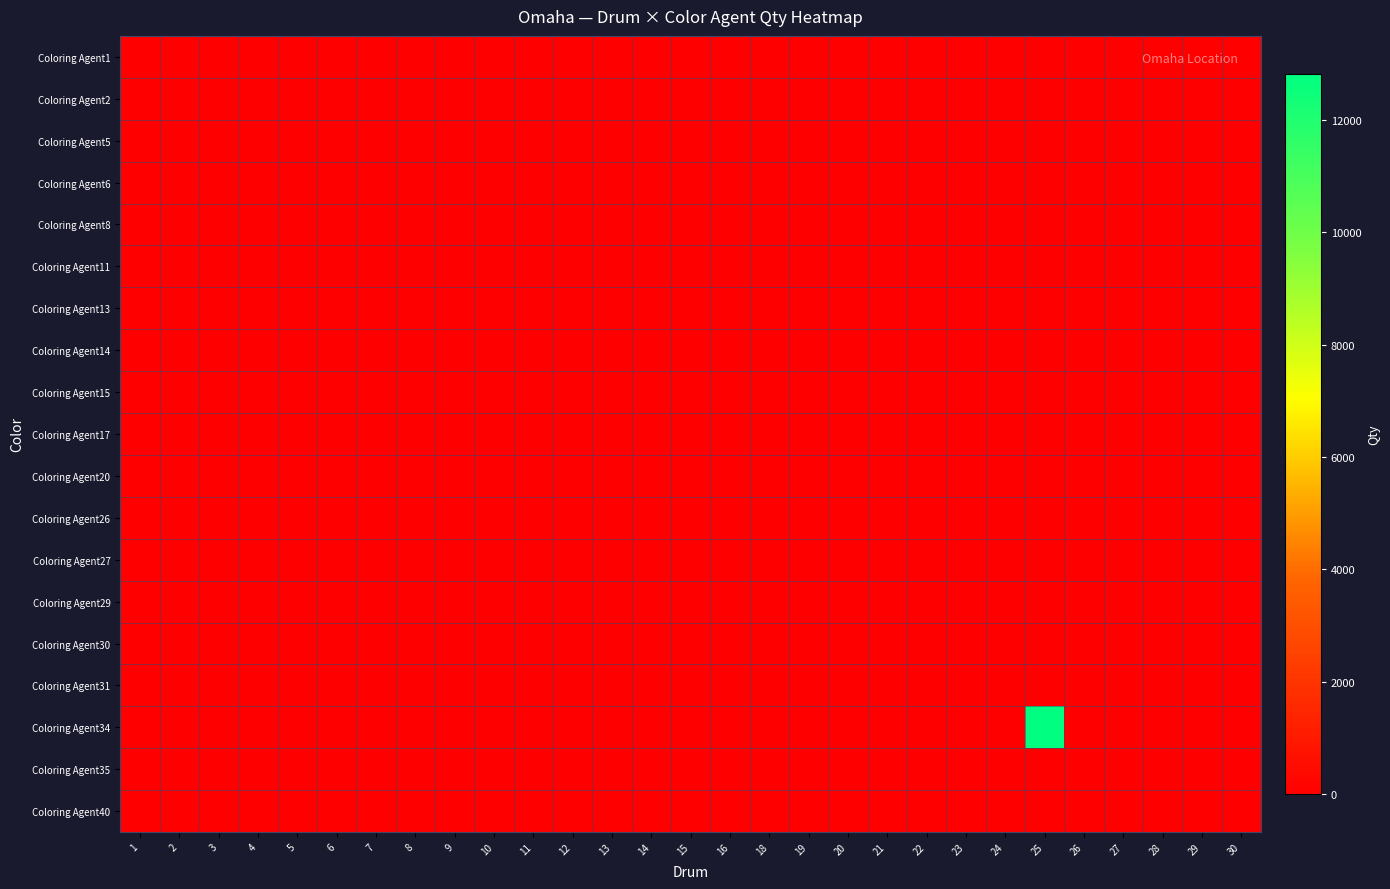

Reading left to right, what are all the values shown in this chart?

Coloring Agent1: 1=0.0	2=0.0	3=0.0	4=0.0	5=0.0	6=0.0	7=0.0	8=0.0	9=0.0	10=0.0	11=0.0	12=0.0	13=0.0	14=0.0	15=0.0	16=0.0	18=0.0	19=0.0	20=0.0	21=0.0	22=0.0	23=0.0	24=0.0	25=0.0	26=0.0	27=0.0	28=0.0	29=0.0	30=0.0
Coloring Agent2: 1=0.0	2=0.0	3=0.0	4=0.0	5=0.0	6=0.0	7=0.0	8=0.0	9=0.0	10=0.0	11=0.0	12=0.0	13=0.0	14=0.0	15=0.0	16=0.0	18=0.0	19=0.0	20=0.0	21=0.0	22=0.0	23=0.0	24=0.0	25=0.0	26=0.0	27=0.0	28=0.0	29=0.0	30=0.0
Coloring Agent5: 1=0.0	2=0.0	3=0.0	4=0.0	5=0.0	6=0.0	7=0.0	8=0.0	9=0.0	10=0.0	11=0.0	12=0.0	13=0.0	14=0.0	15=0.0	16=0.0	18=0.0	19=0.0	20=0.0	21=0.0	22=0.0	23=0.0	24=0.0	25=0.0	26=0.0	27=0.0	28=0.0	29=0.0	30=0.0
Coloring Agent6: 1=0.0	2=0.0	3=0.0	4=0.0	5=0.0	6=0.0	7=0.0	8=0.0	9=0.0	10=0.0	11=0.0	12=0.0	13=0.0	14=0.0	15=0.0	16=0.0	18=0.0	19=0.0	20=0.0	21=0.0	22=0.0	23=0.0	24=0.0	25=0.0	26=0.0	27=0.0	28=0.0	29=0.0	30=0.0
Coloring Agent8: 1=0.0	2=0.0	3=0.0	4=0.0	5=0.0	6=0.0	7=0.0	8=0.0	9=0.0	10=0.0	11=0.0	12=0.0	13=0.0	14=0.0	15=0.0	16=0.0	18=0.0	19=0.0	20=0.0	21=0.0	22=0.0	23=0.0	24=0.0	25=0.0	26=0.0	27=0.0	28=0.0	29=0.0	30=0.0
Coloring Agent11: 1=0.0	2=0.0	3=0.0	4=0.0	5=0.0	6=0.0	7=0.0	8=0.0	9=0.0	10=0.0	11=0.0	12=0.0	13=0.0	14=0.0	15=0.0	16=0.0	18=0.0	19=0.0	20=0.0	21=0.0	22=0.0	23=0.0	24=0.0	25=0.0	26=0.0	27=0.0	28=0.0	29=0.0	30=0.0
Coloring Agent13: 1=0.0	2=0.0	3=0.0	4=0.0	5=0.0	6=0.0	7=0.0	8=0.0	9=0.0	10=0.0	11=0.0	12=0.0	13=0.0	14=0.0	15=0.0	16=0.0	18=0.0	19=0.0	20=0.0	21=0.0	22=0.0	23=0.0	24=0.0	25=0.0	26=0.0	27=0.0	28=0.0	29=0.0	30=0.0
Coloring Agent14: 1=0.0	2=0.0	3=0.0	4=0.0	5=0.0	6=0.0	7=0.0	8=0.0	9=0.0	10=0.0	11=0.0	12=0.0	13=0.0	14=0.0	15=0.0	16=0.0	18=0.0	19=0.0	20=0.0	21=0.0	22=0.0	23=0.0	24=0.0	25=0.0	26=0.0	27=0.0	28=0.0	29=0.0	30=0.0
Coloring Agent15: 1=0.0	2=0.0	3=0.0	4=0.0	5=0.0	6=0.0	7=0.0	8=0.0	9=0.0	10=0.0	11=0.0	12=0.0	13=0.0	14=0.0	15=0.0	16=0.0	18=0.0	19=0.0	20=0.0	21=0.0	22=0.0	23=0.0	24=0.0	25=0.0	26=0.0	27=0.0	28=0.0	29=0.0	30=0.0
Coloring Agent17: 1=0.0	2=0.0	3=0.0	4=0.0	5=0.0	6=0.0	7=0.0	8=0.0	9=0.0	10=0.0	11=0.0	12=0.0	13=0.0	14=0.0	15=0.0	16=0.0	18=0.0	19=0.0	20=0.0	21=0.0	22=0.0	23=0.0	24=0.0	25=0.0	26=0.0	27=0.0	28=0.0	29=0.0	30=0.0
Coloring Agent20: 1=0.0	2=0.0	3=0.0	4=0.0	5=0.0	6=0.0	7=0.0	8=0.0	9=0.0	10=0.0	11=0.0	12=0.0	13=0.0	14=0.0	15=0.0	16=0.0	18=0.0	19=0.0	20=0.0	21=0.0	22=0.0	23=0.0	24=0.0	25=0.0	26=0.0	27=0.0	28=0.0	29=0.0	30=0.0
Coloring Agent26: 1=0.0	2=0.0	3=0.0	4=0.0	5=0.0	6=0.0	7=0.0	8=0.0	9=0.0	10=0.0	11=0.0	12=0.0	13=0.0	14=0.0	15=0.0	16=0.0	18=0.0	19=0.0	20=0.0	21=0.0	22=0.0	23=0.0	24=0.0	25=0.0	26=0.0	27=0.0	28=0.0	29=0.0	30=0.0
Coloring Agent27: 1=0.0	2=0.0	3=0.0	4=0.0	5=0.0	6=0.0	7=0.0	8=0.0	9=0.0	10=0.0	11=0.0	12=0.0	13=0.0	14=0.0	15=0.0	16=0.0	18=0.0	19=0.0	20=0.0	21=0.0	22=0.0	23=0.0	24=0.0	25=0.0	26=0.0	27=0.0	28=0.0	29=0.0	30=0.0
Coloring Agent29: 1=0.0	2=0.0	3=0.0	4=0.0	5=0.0	6=0.0	7=0.0	8=0.0	9=0.0	10=0.0	11=0.0	12=0.0	13=0.0	14=0.0	15=0.0	16=0.0	18=0.0	19=0.0	20=0.0	21=0.0	22=0.0	23=0.0	24=0.0	25=0.0	26=0.0	27=0.0	28=0.0	29=0.0	30=0.0
Coloring Agent30: 1=0.0	2=0.0	3=0.0	4=0.0	5=0.0	6=0.0	7=0.0	8=0.0	9=0.0	10=0.0	11=0.0	12=0.0	13=0.0	14=0.0	15=0.0	16=0.0	18=0.0	19=0.0	20=0.0	21=0.0	22=0.0	23=0.0	24=0.0	25=0.0	26=0.0	27=0.0	28=0.0	29=0.0	30=0.0
Coloring Agent31: 1=0.0	2=0.0	3=0.0	4=0.0	5=0.0	6=0.0	7=0.0	8=0.0	9=0.0	10=0.0	11=0.0	12=0.0	13=0.0	14=0.0	15=0.0	16=0.0	18=0.0	19=0.0	20=0.0	21=0.0	22=0.0	23=0.0	24=0.0	25=0.0	26=0.0	27=0.0	28=0.0	29=0.0	30=0.0
Coloring Agent34: 1=0.0	2=0.0	3=0.0	4=0.0	5=0.0	6=0.0	7=0.0	8=0.0	9=0.0	10=0.0	11=0.0	12=0.0	13=0.0	14=0.0	15=0.0	16=0.0	18=0.0	19=0.0	20=0.0	21=0.0	22=0.0	23=0.0	24=0.0	25=12820.0	26=0.0	27=0.0	28=0.0	29=0.0	30=0.0
Coloring Agent35: 1=0.0	2=0.0	3=0.0	4=0.0	5=0.0	6=0.0	7=0.0	8=0.0	9=0.0	10=0.0	11=0.0	12=0.0	13=0.0	14=0.0	15=0.0	16=0.0	18=0.0	19=0.0	20=0.0	21=0.0	22=0.0	23=0.0	24=0.0	25=0.0	26=0.0	27=0.0	28=0.0	29=0.0	30=0.0
Coloring Agent40: 1=0.0	2=0.0	3=0.0	4=0.0	5=0.0	6=0.0	7=0.0	8=0.0	9=0.0	10=0.0	11=0.0	12=0.0	13=0.0	14=0.0	15=0.0	16=0.0	18=0.0	19=0.0	20=0.0	21=0.0	22=0.0	23=0.0	24=0.0	25=0.0	26=0.0	27=0.0	28=0.0	29=0.0	30=0.0